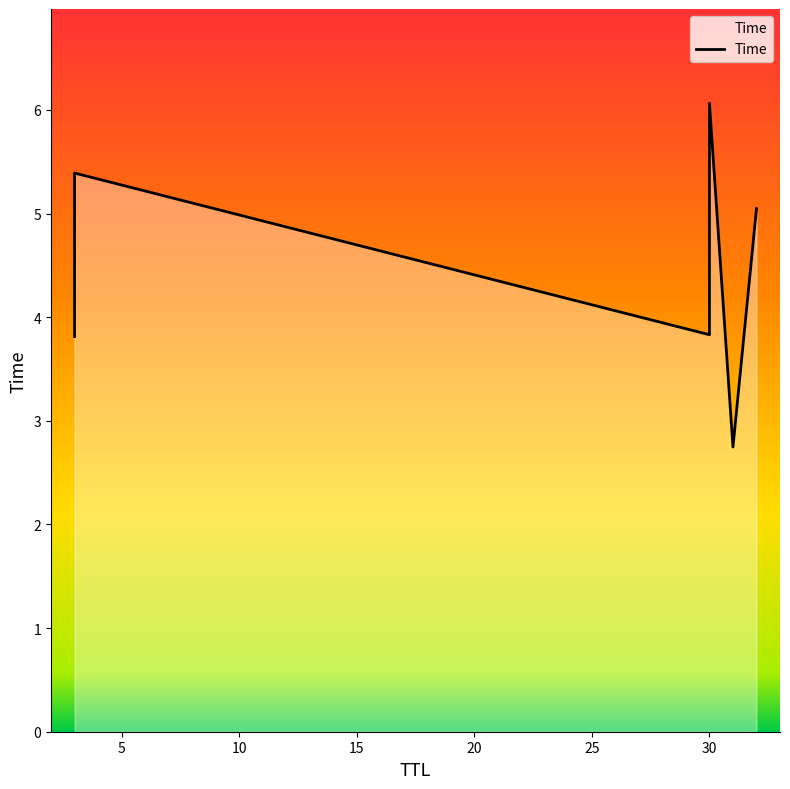

What is the sum of the values at 31 and 32?

7.8